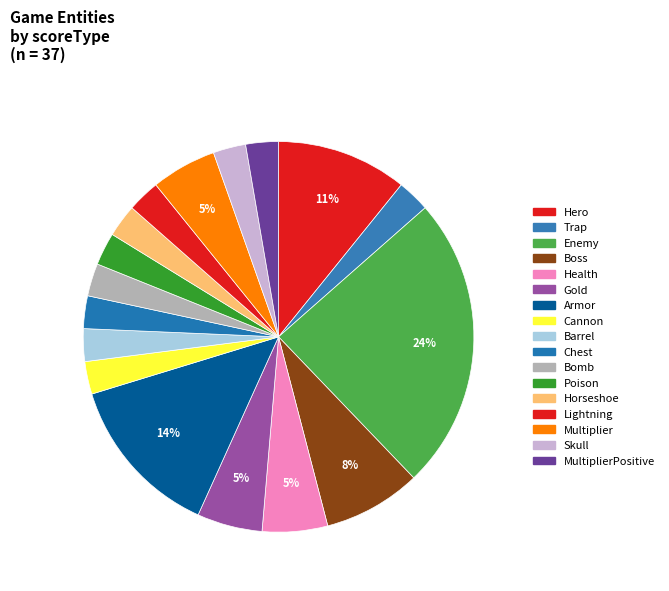

How many slices are in this pie chart?

17